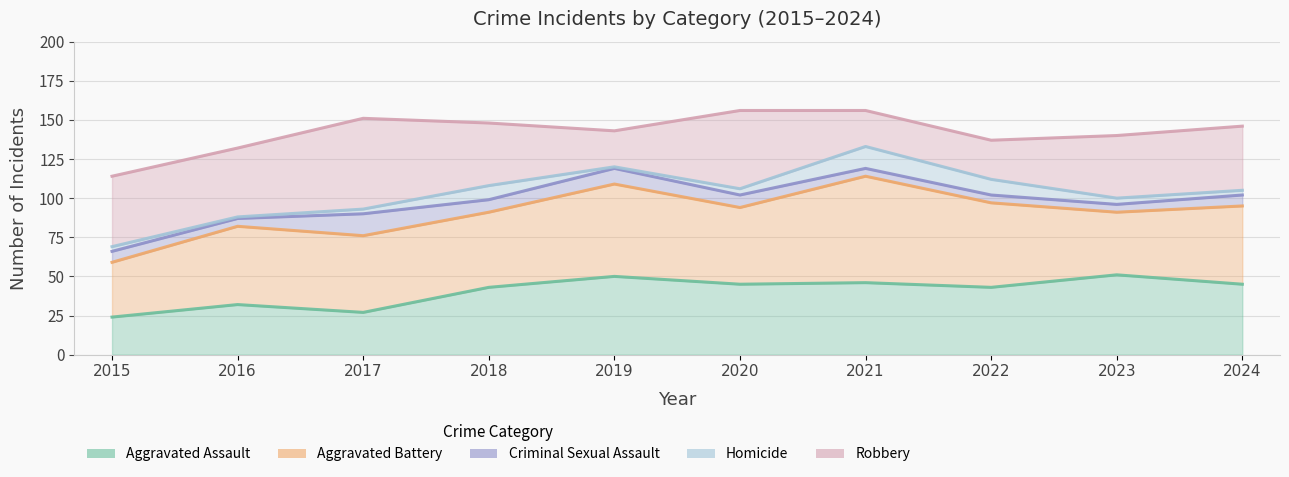

Between 2017 and 2021, which series saw the biggest shift?

Robbery